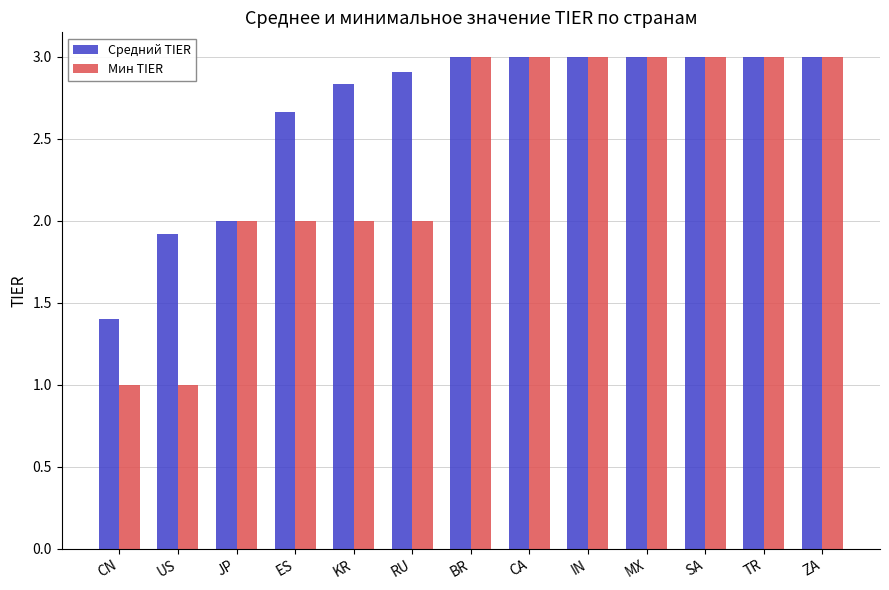

Between CN and BR, which series saw the biggest shift?

Мин TIER